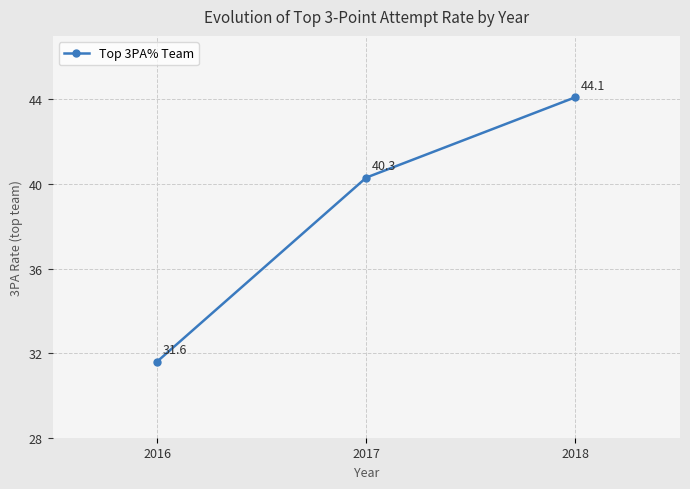

How many series are shown in this chart?

1